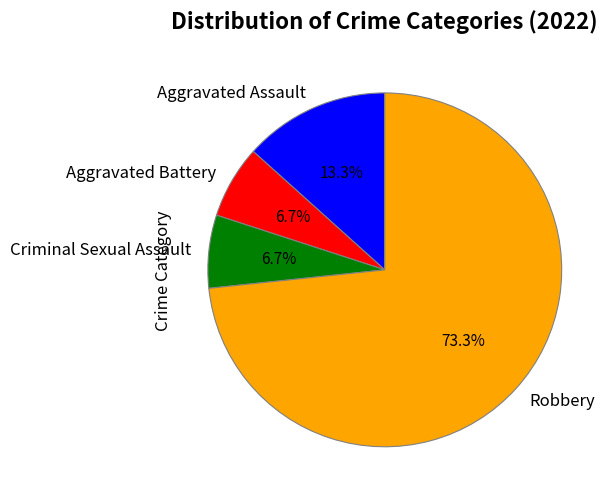

To the nearest percent, what portion does Aggravated Battery represent?

7%